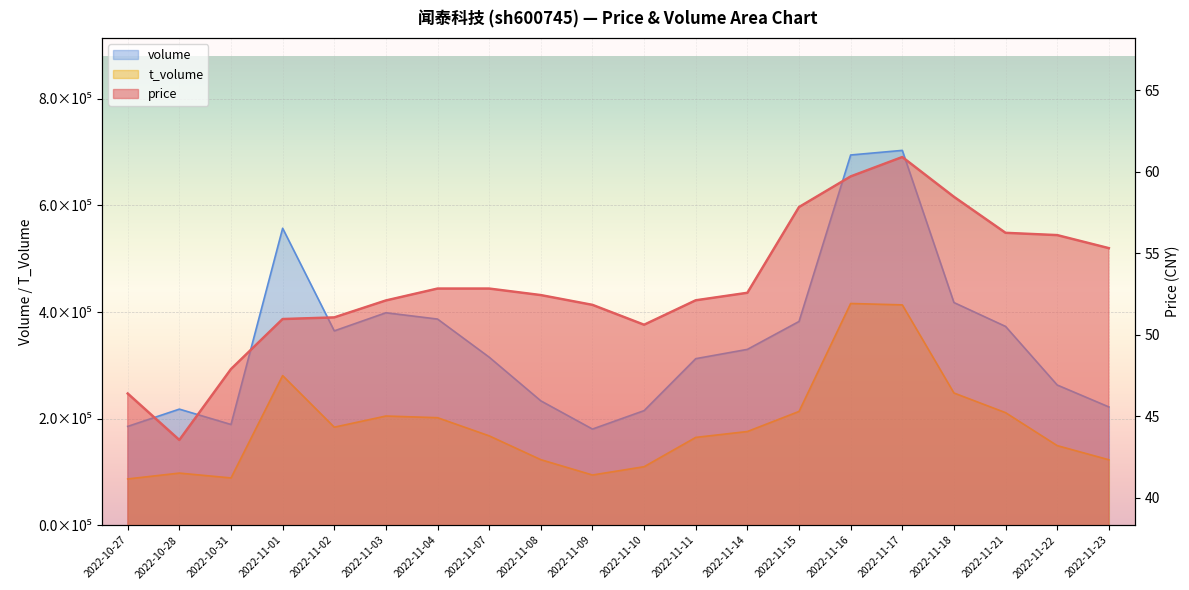

At which label does t_volume first exceed 175699?

2022-11-01